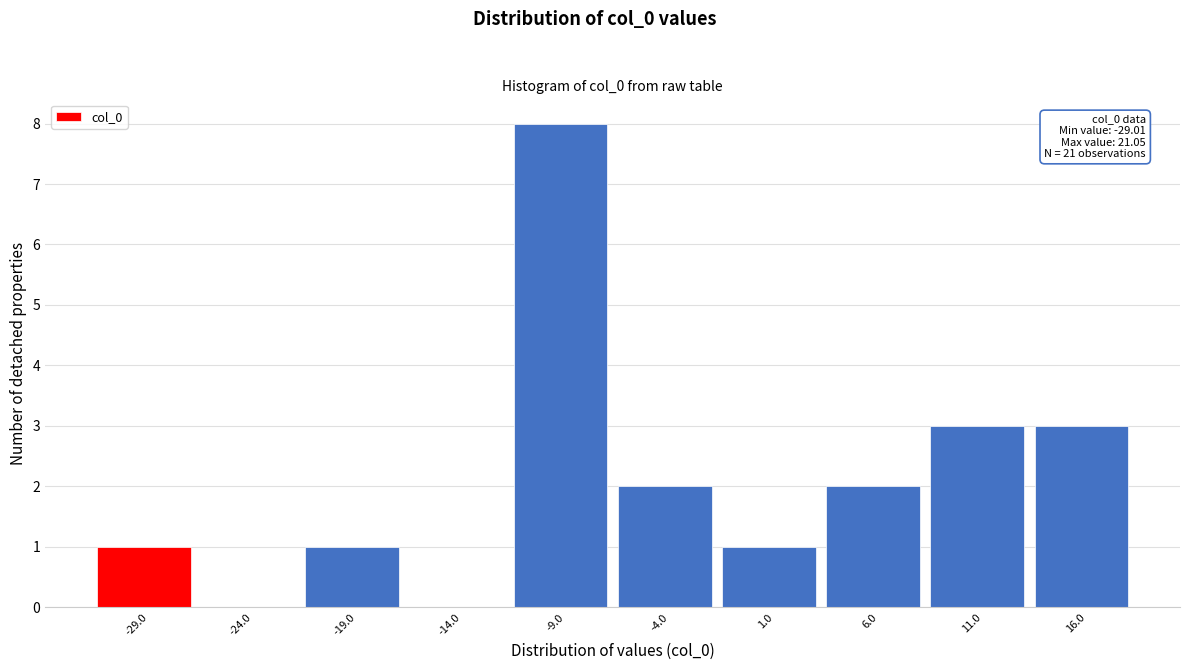

Reading left to right, transcribe all the data shown in this chart.

-29.0=1	-24.0=0	-19.0=1	-14.0=0	-9.0=8	-4.0=2	1.0=1	6.0=2	11.0=3	16.0=3